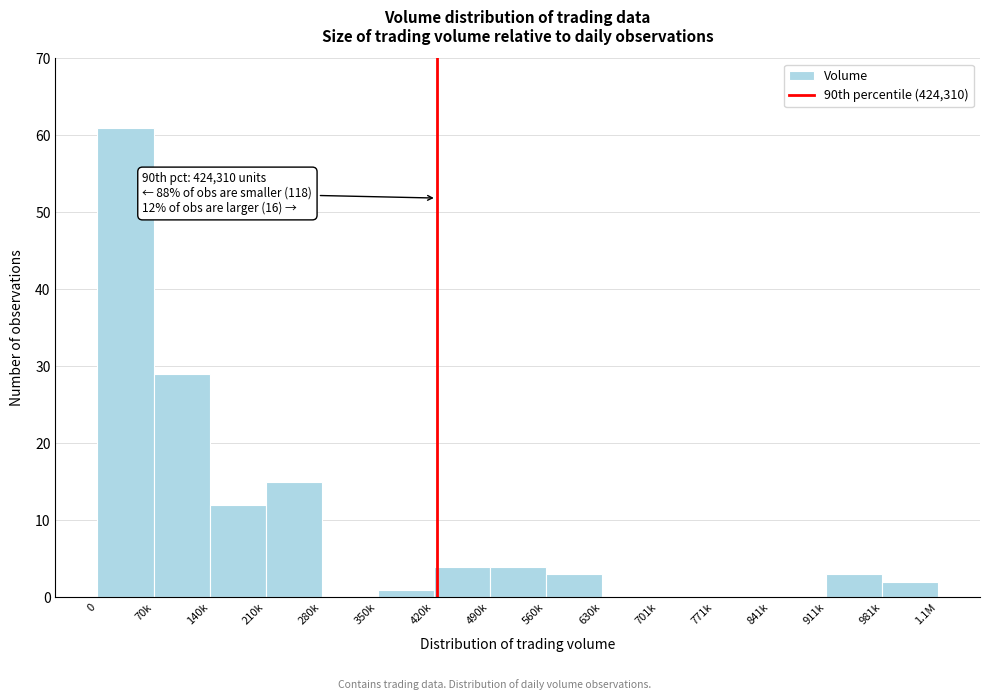

Reading right to left, transcribe all the data shown in this chart.

981k=2	911k=3	841k=0	771k=0	701k=0	630k=0	560k=3	490k=4	420k=4	350k=1	280k=0	210k=15	140k=12	70k=29	0=61